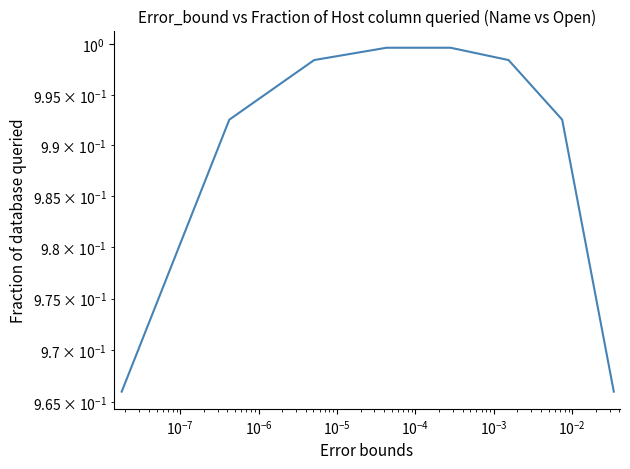

True or false: the data shows 0.3 at $\mathdefault{10^{-4}}$.

False